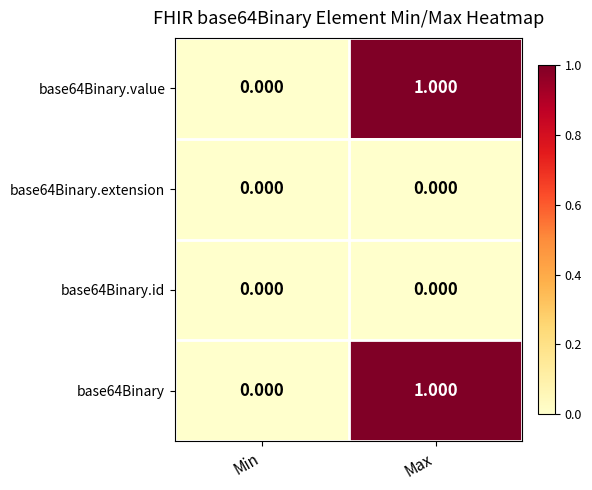

What is the greatest value displayed?

1